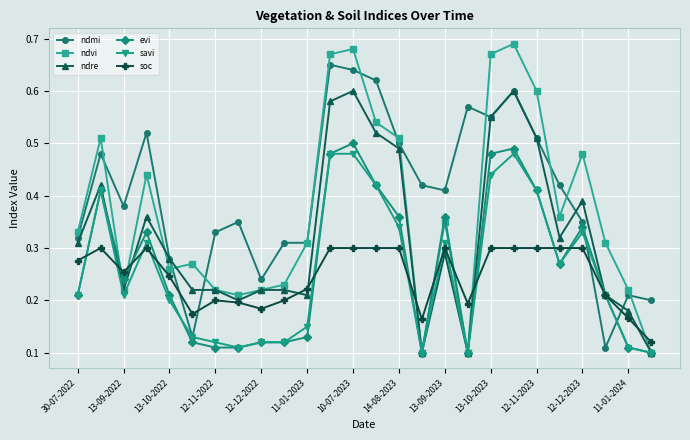

Which series has the largest total across all categories?

ndmi